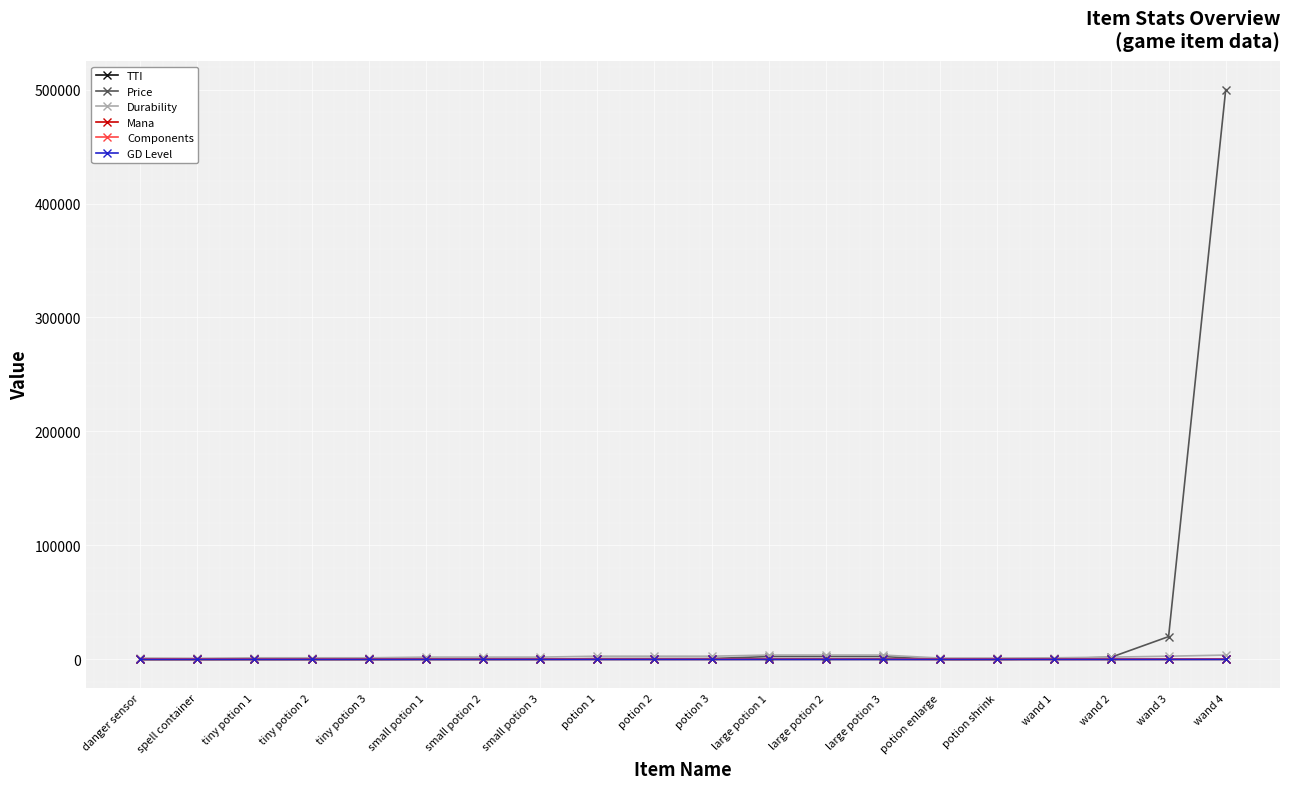

What is the difference between the second highest and minimum values in the Mana series?

140